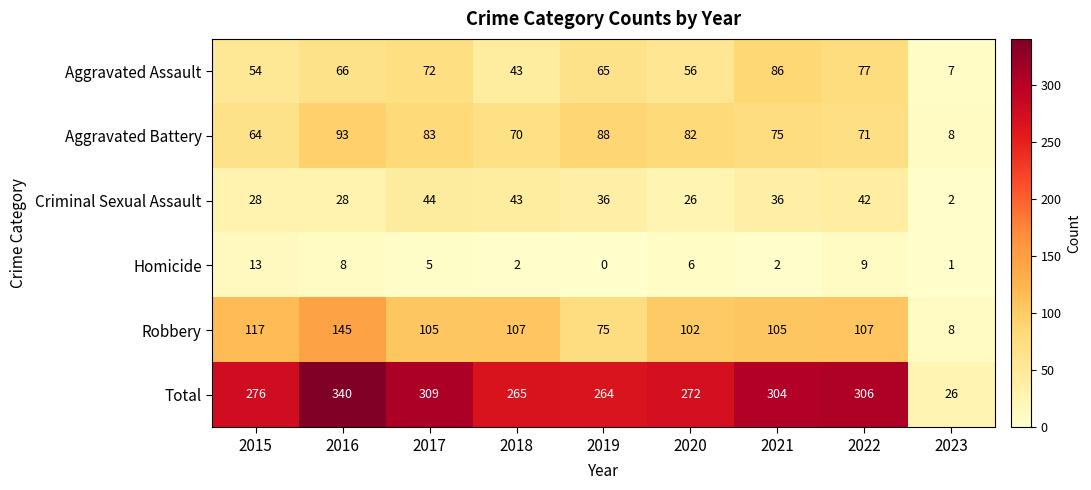

How many values in the Aggravated Battery series are below 75?

4